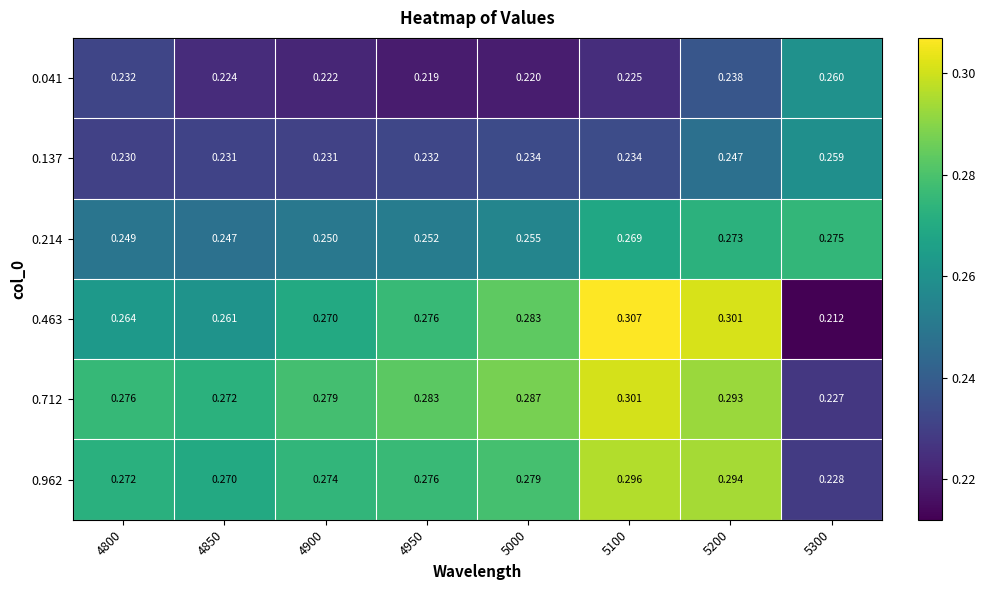

How many distinct data groups are displayed?

6